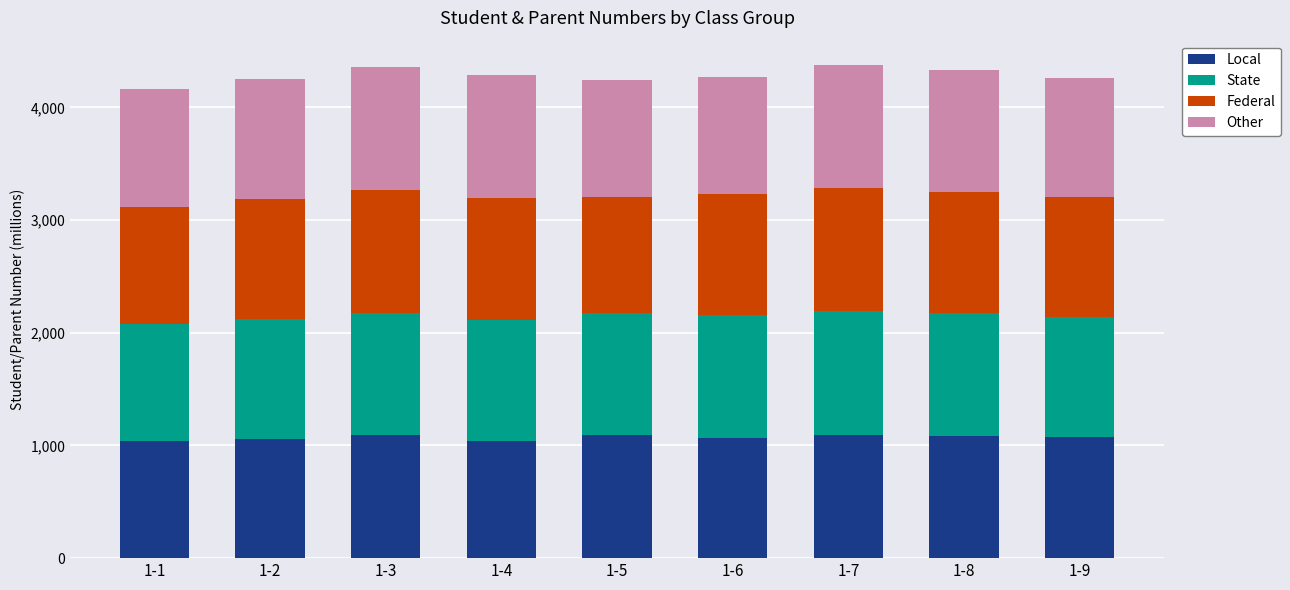

What is the total value across all series at 1-1?

4161.8